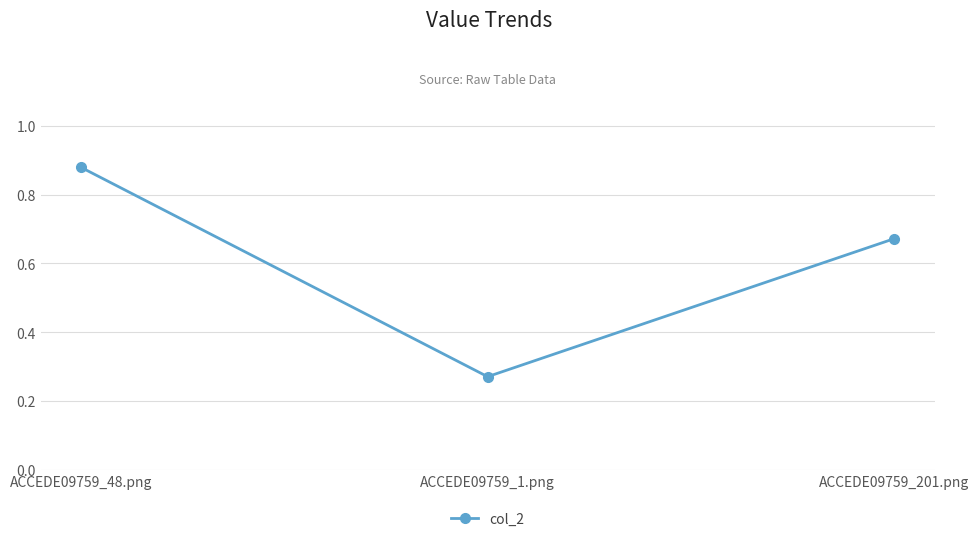

Rank the categories by value from lowest to highest.

ACCEDE09759_1.png, ACCEDE09759_201.png, ACCEDE09759_48.png